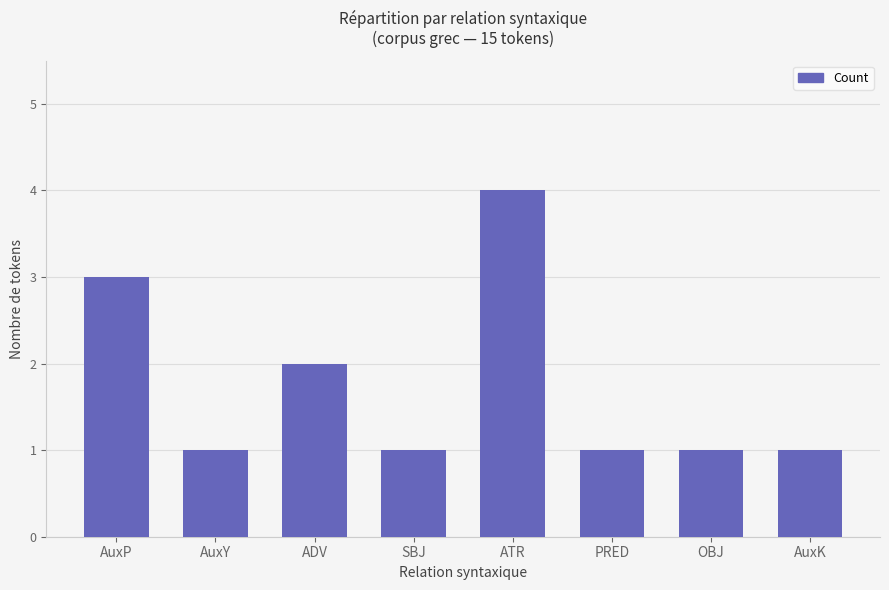

True or false: the data shows 4 at ATR.

True